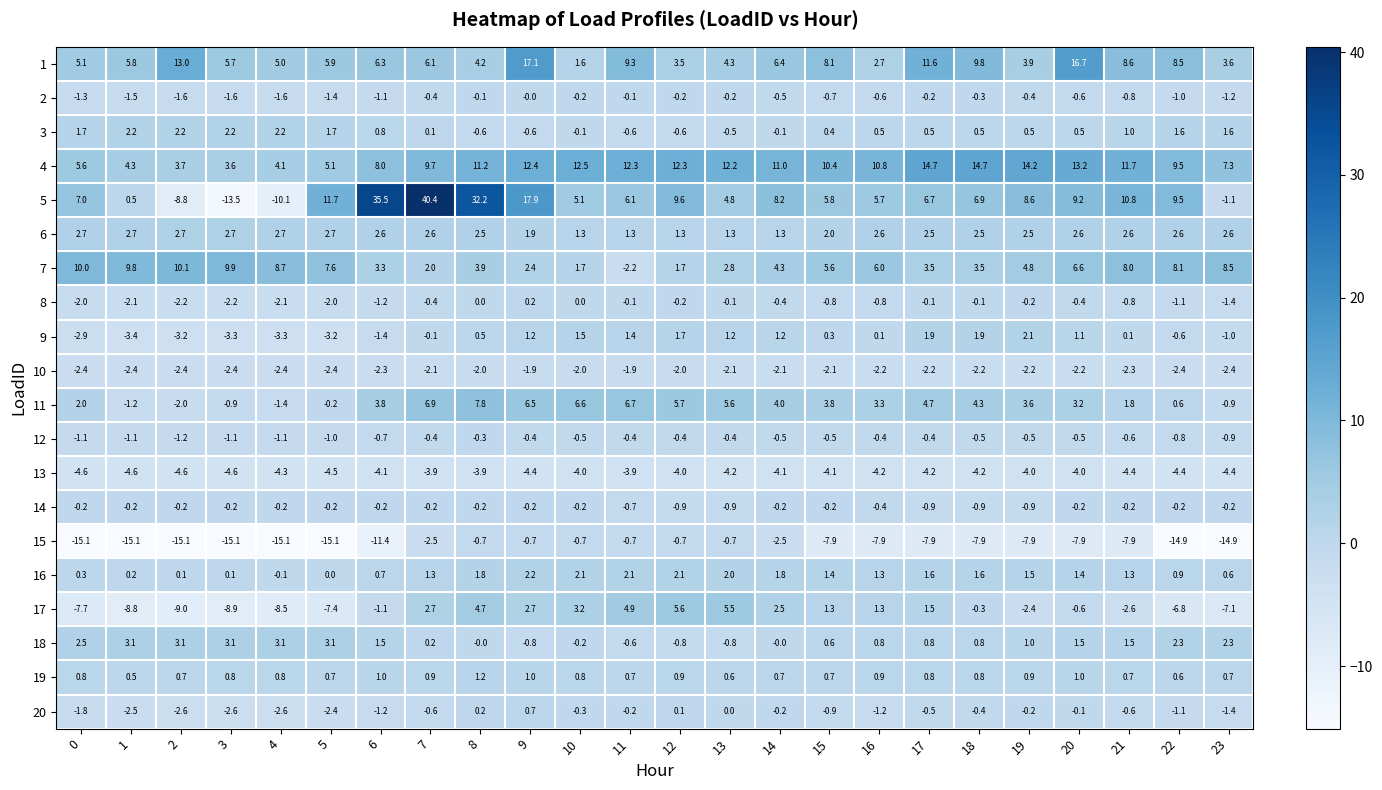

What is the minimum value shown in the chart?

-15.1